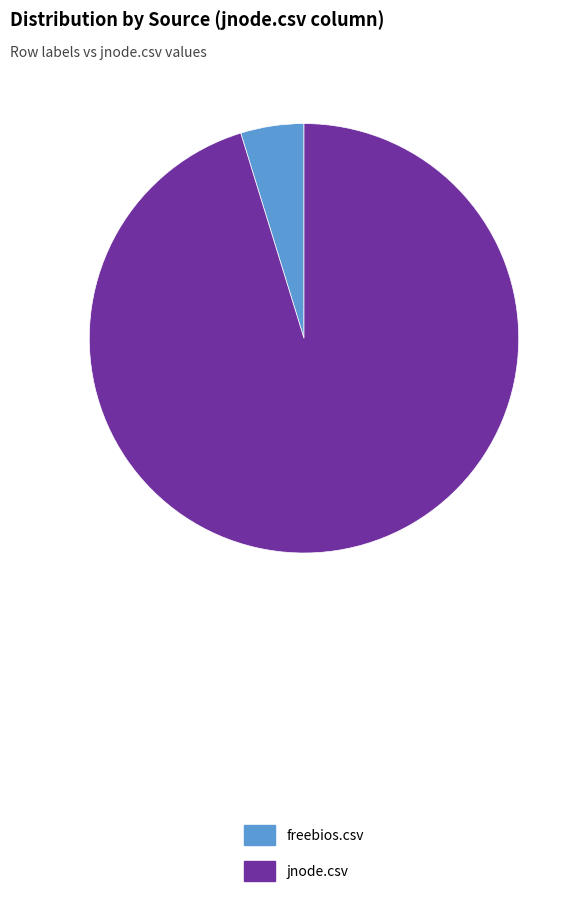

Does any single category account for the majority?

Yes